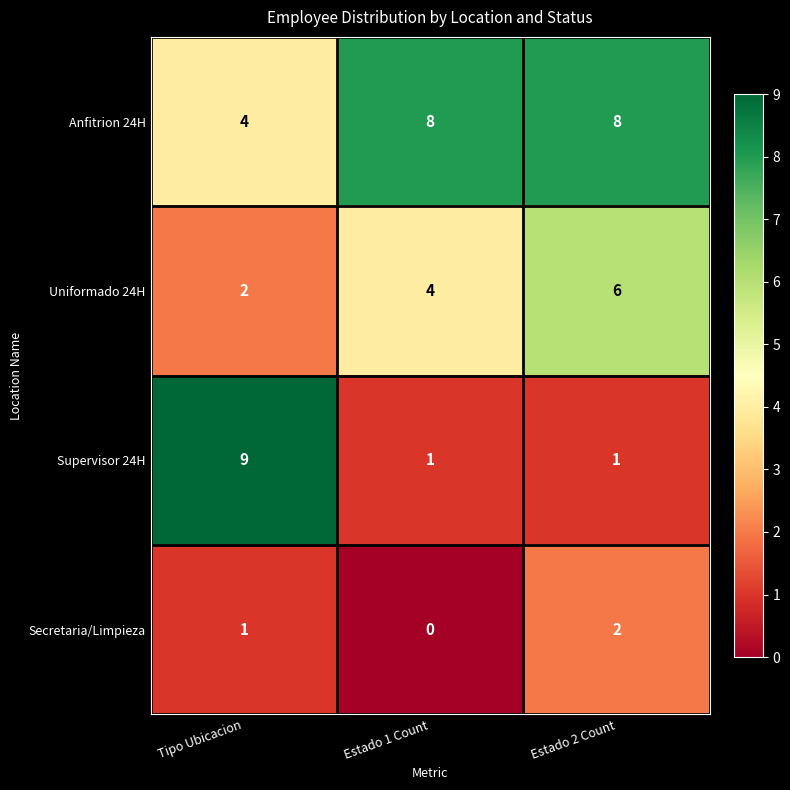

Reading left to right, what are all the values shown in this chart?

Anfitrion 24H: 4	8	8
Uniformado 24H: 2	4	6
Supervisor 24H: 9	1	1
Secretaria/Limpieza: 1	0	2